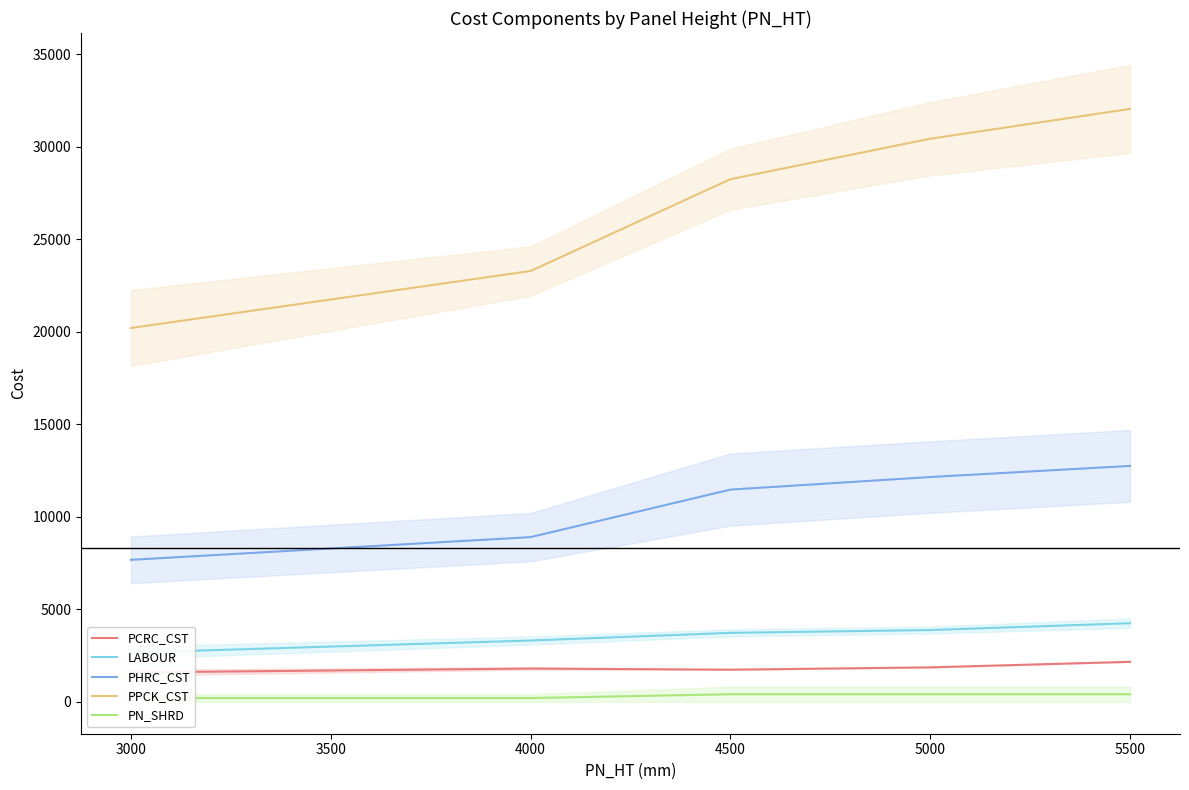

At which label does PPCK_CST reach its minimum?

3000